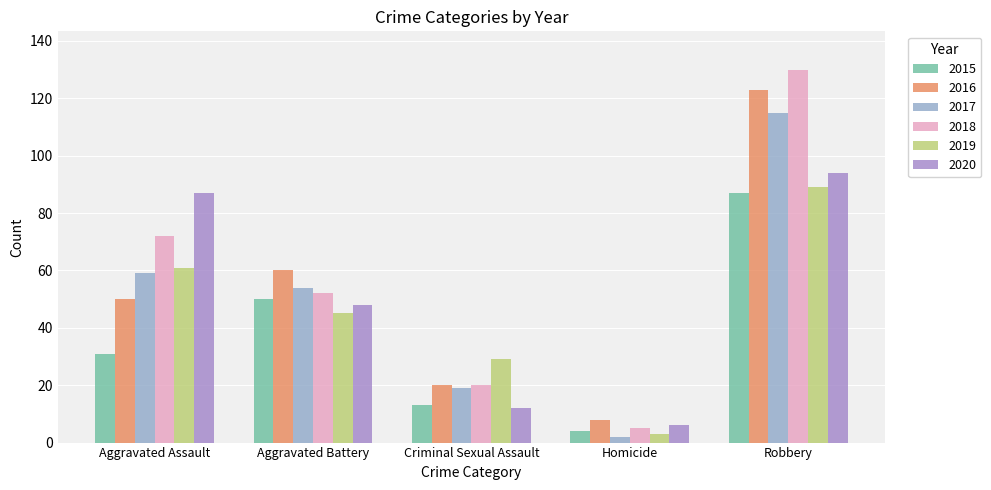

How many bars are there in each group?

6